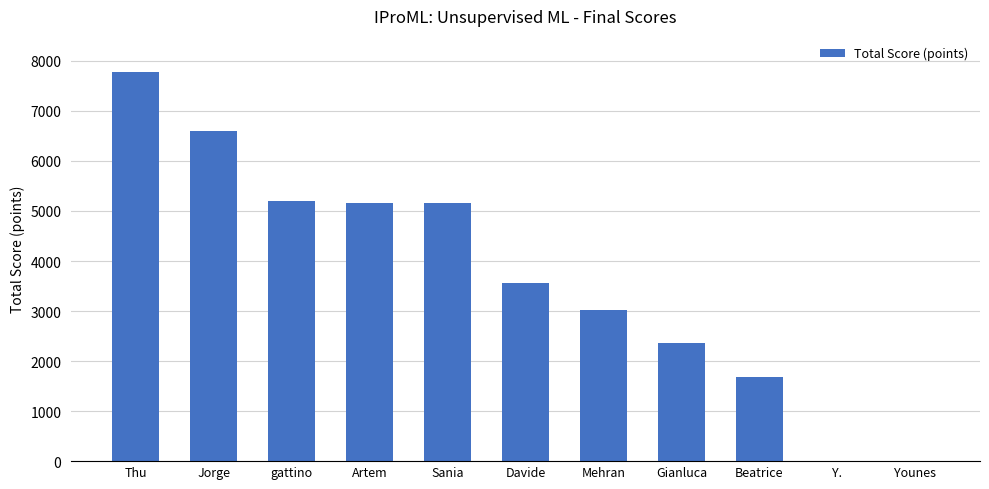

What is the sum of all values?

40530